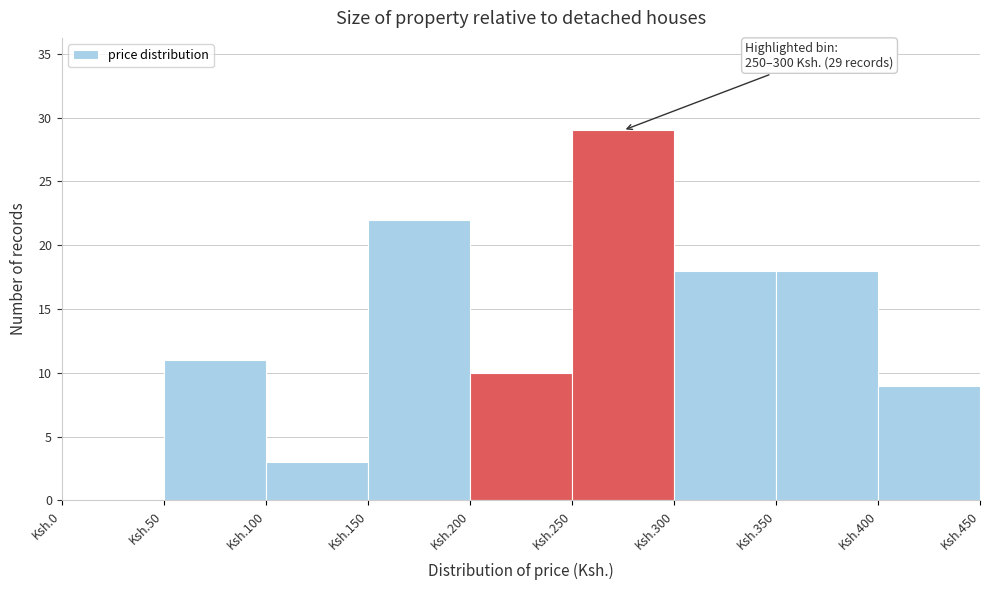

Reading left to right, list all the values displayed in this chart.

Ksh.0=0	Ksh.50=11	Ksh.100=3	Ksh.150=22	Ksh.200=10	Ksh.250=29	Ksh.300=18	Ksh.350=18	Ksh.400=9